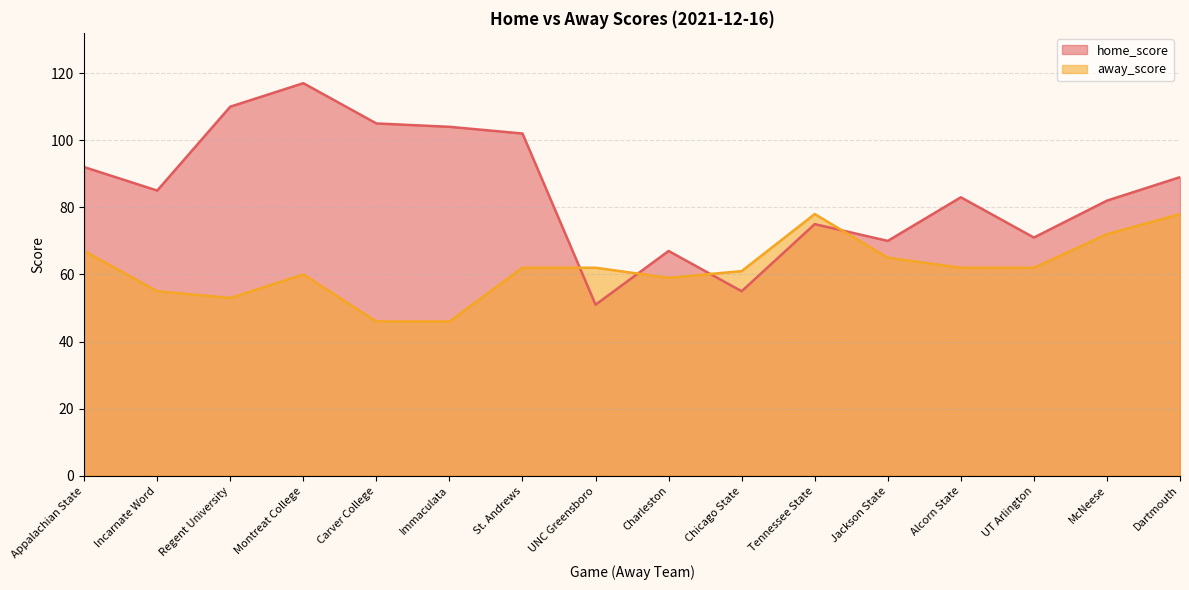

Which series has the largest total across all categories?

home_score